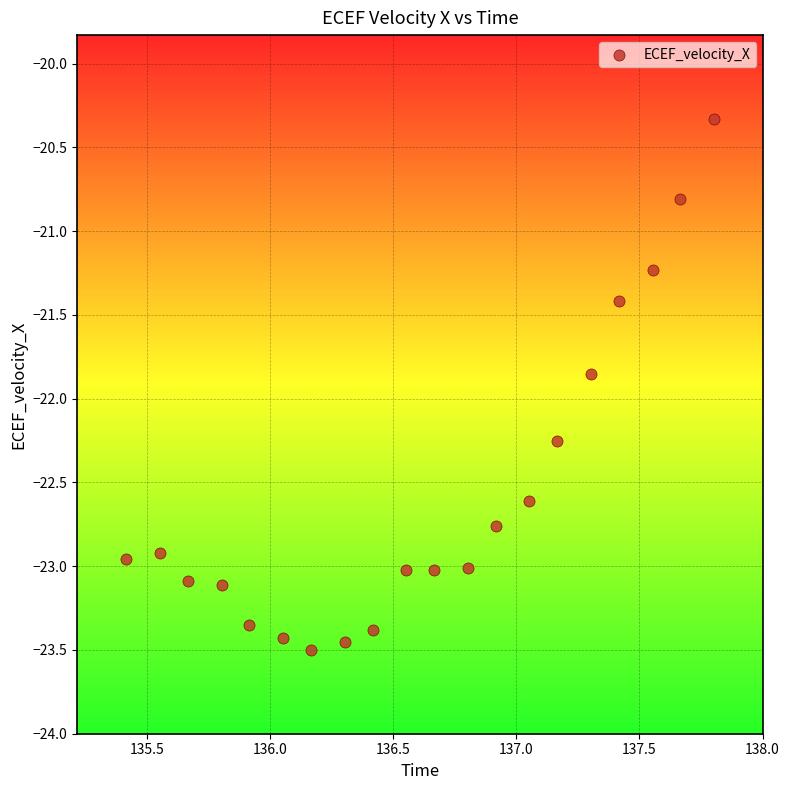

What is the range of Y values (max minus min)?

3.2